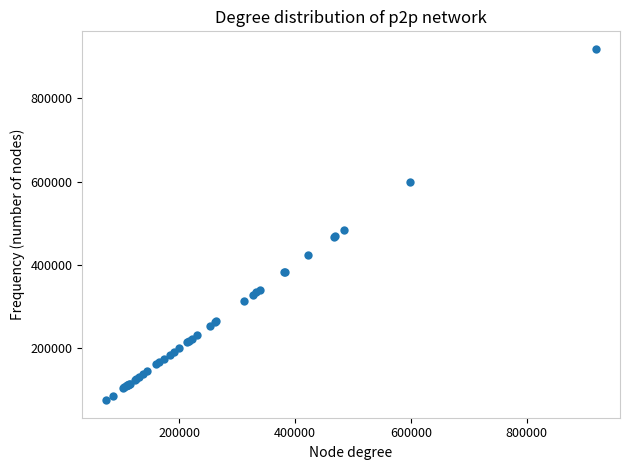

What Y value in the scatter plot is closest to 496538?

483758